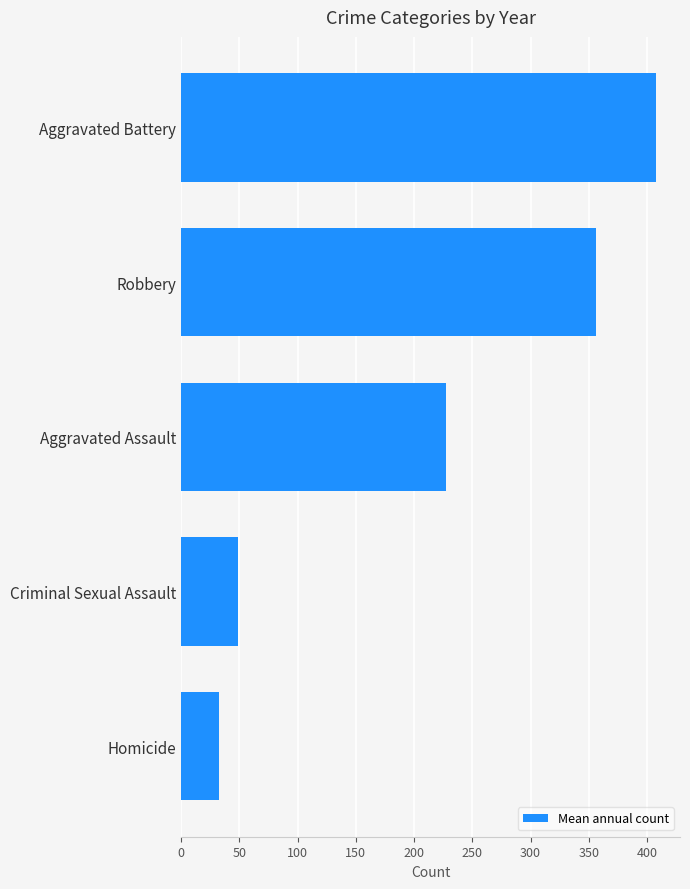

What is the value of the 3rd bar from the top?

227.0